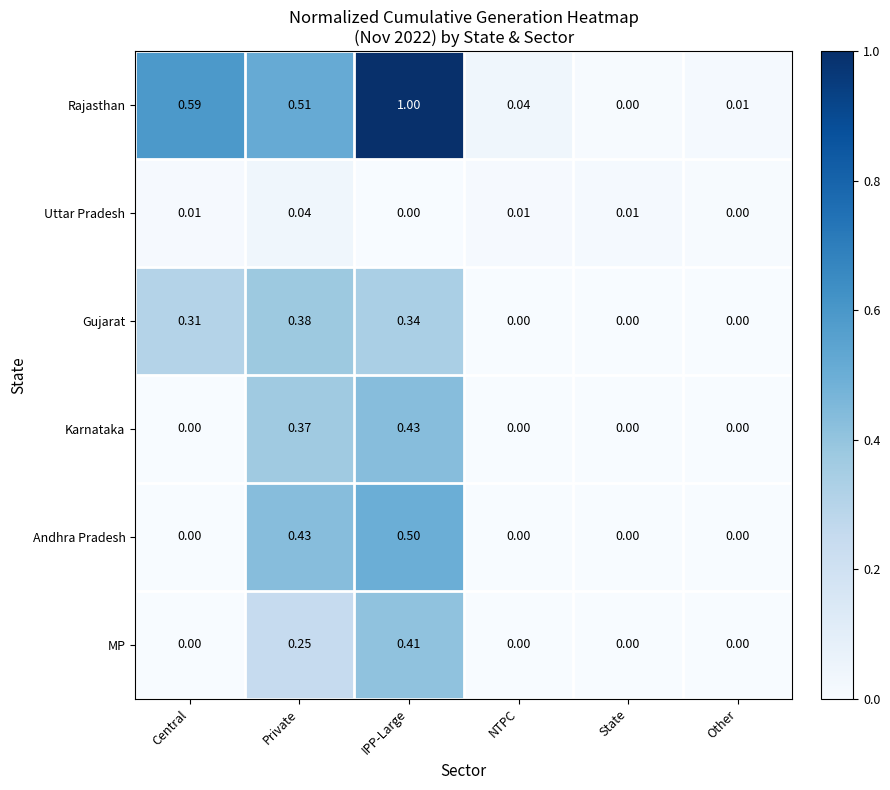

Is the value of Rajasthan at Central greater than the value of Uttar Pradesh at IPP-Large?

Yes